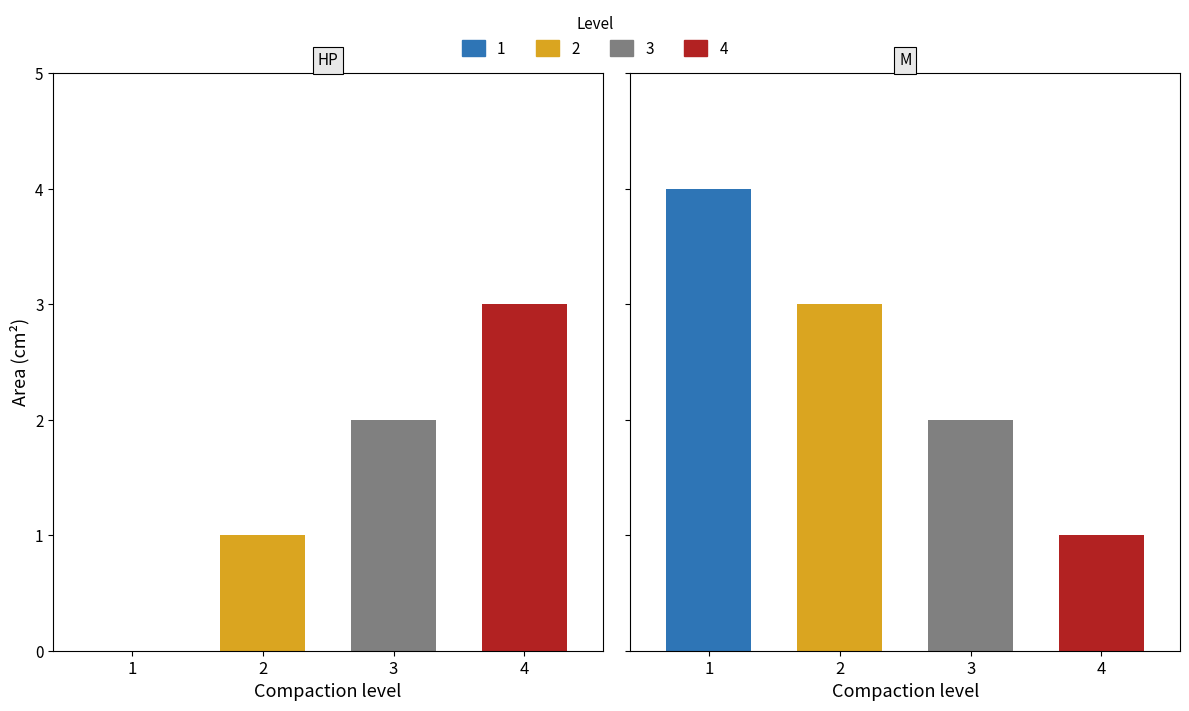

The value of 2 at 1 is 3. True or false?

False